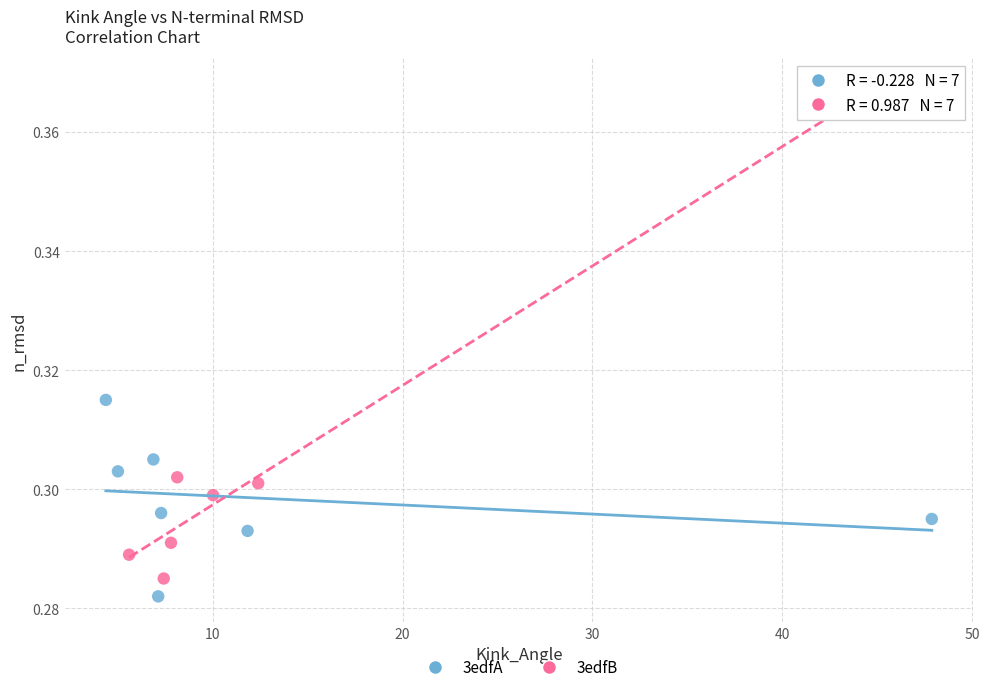

Which series reaches the maximum Y coordinate?

3edfB